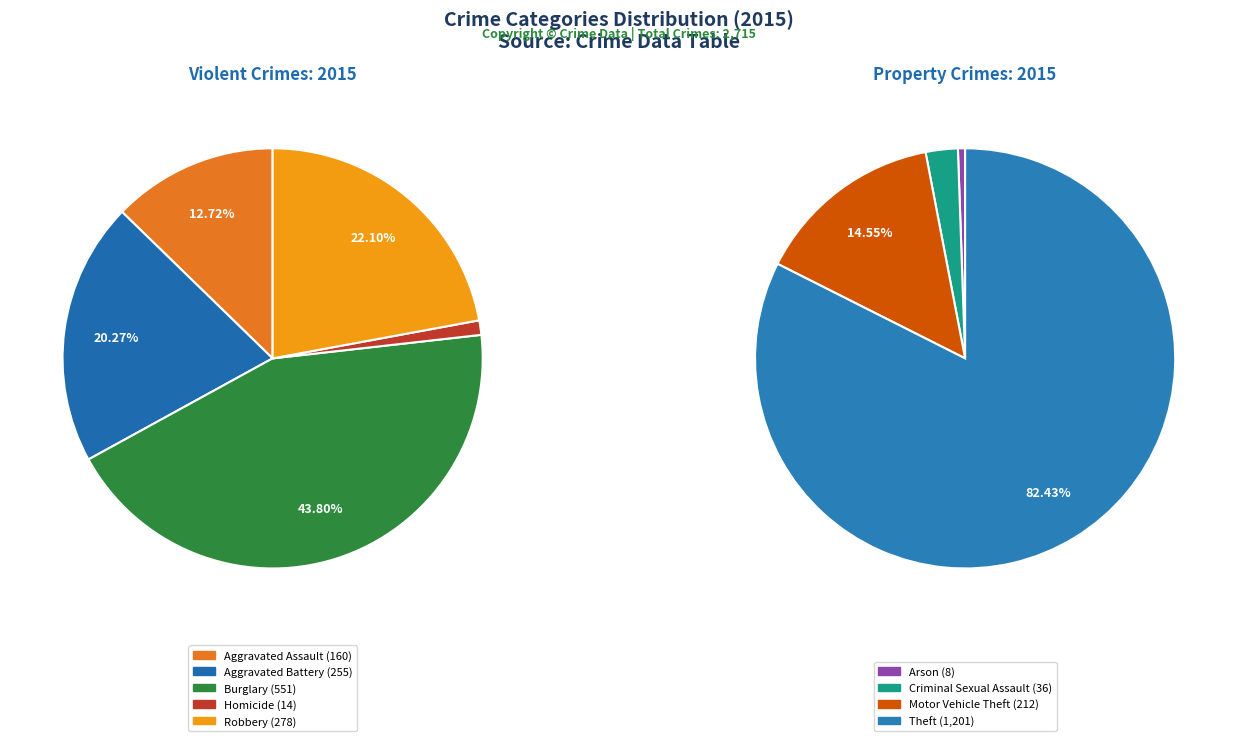

Do Burglary and Motor Vehicle Theft together represent more than half of the pie?

No